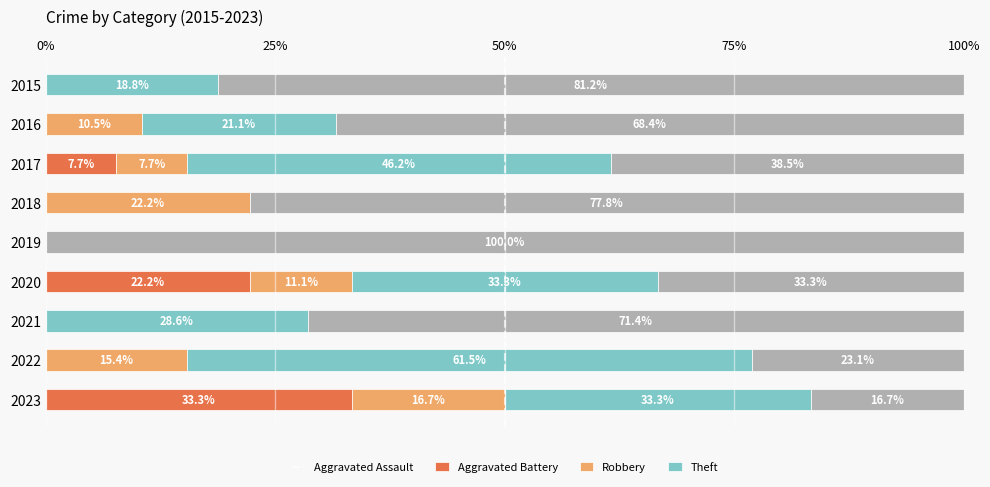

What are all the series names shown in the legend?

Aggravated Assault, Aggravated Battery, Robbery, Theft